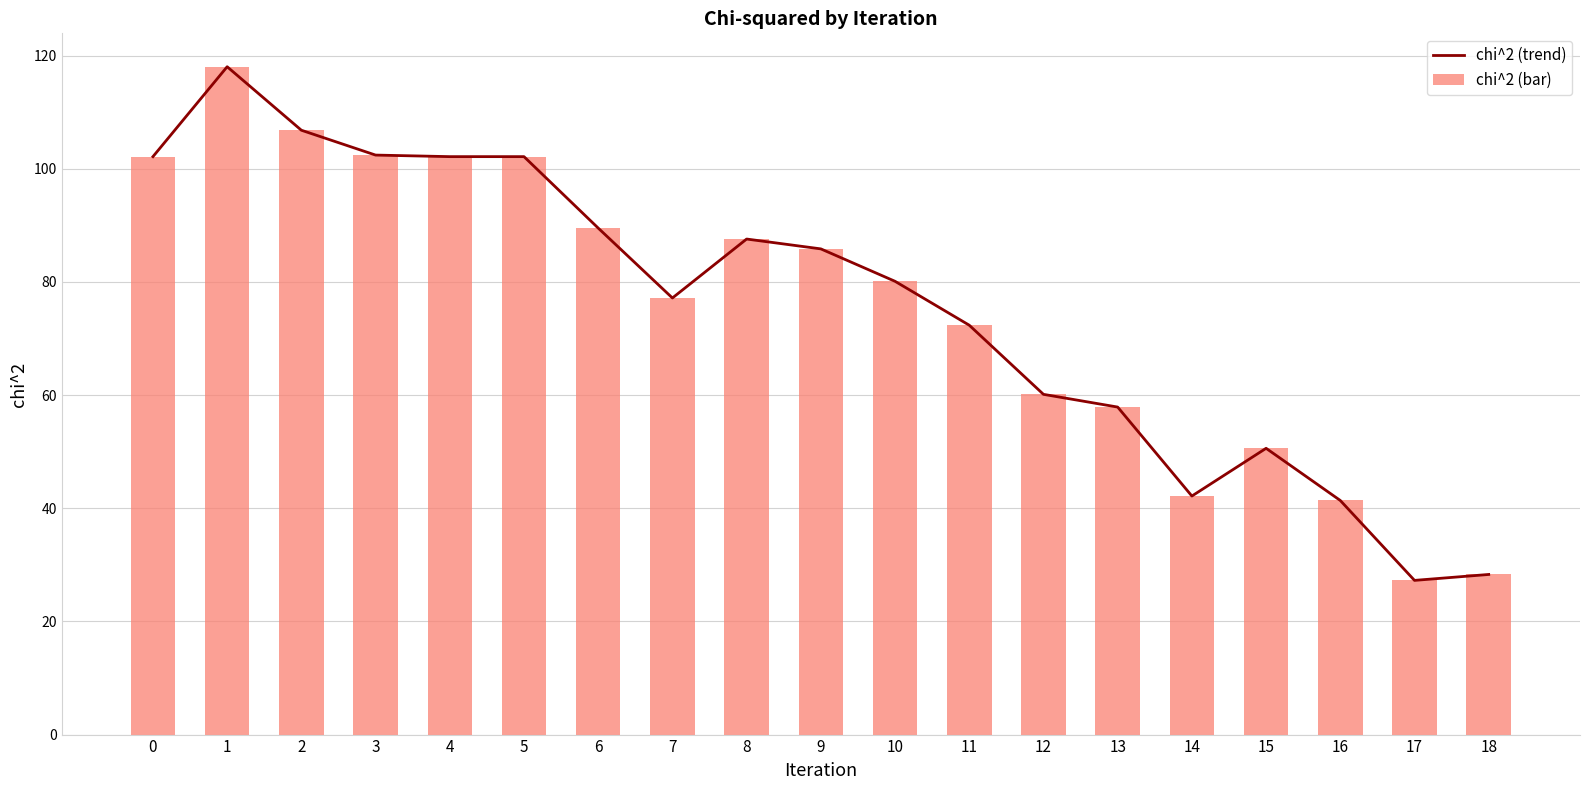

Reading left to right, transcribe all the data shown in this chart.

chi^2 (trend): 0=102.1	1=118.0	2=106.8	3=102.4	4=102.1	5=102.1	6=89.5	7=77.2	8=87.6	9=85.8	10=80.1	11=72.4	12=60.1	13=57.9	14=42.2	15=50.6	16=41.4	17=27.3	18=28.3
chi^2 (bar): 0=102.1	1=118.0	2=106.8	3=102.4	4=102.1	5=102.1	6=89.5	7=77.2	8=87.6	9=85.8	10=80.1	11=72.4	12=60.1	13=57.9	14=42.2	15=50.6	16=41.4	17=27.3	18=28.3